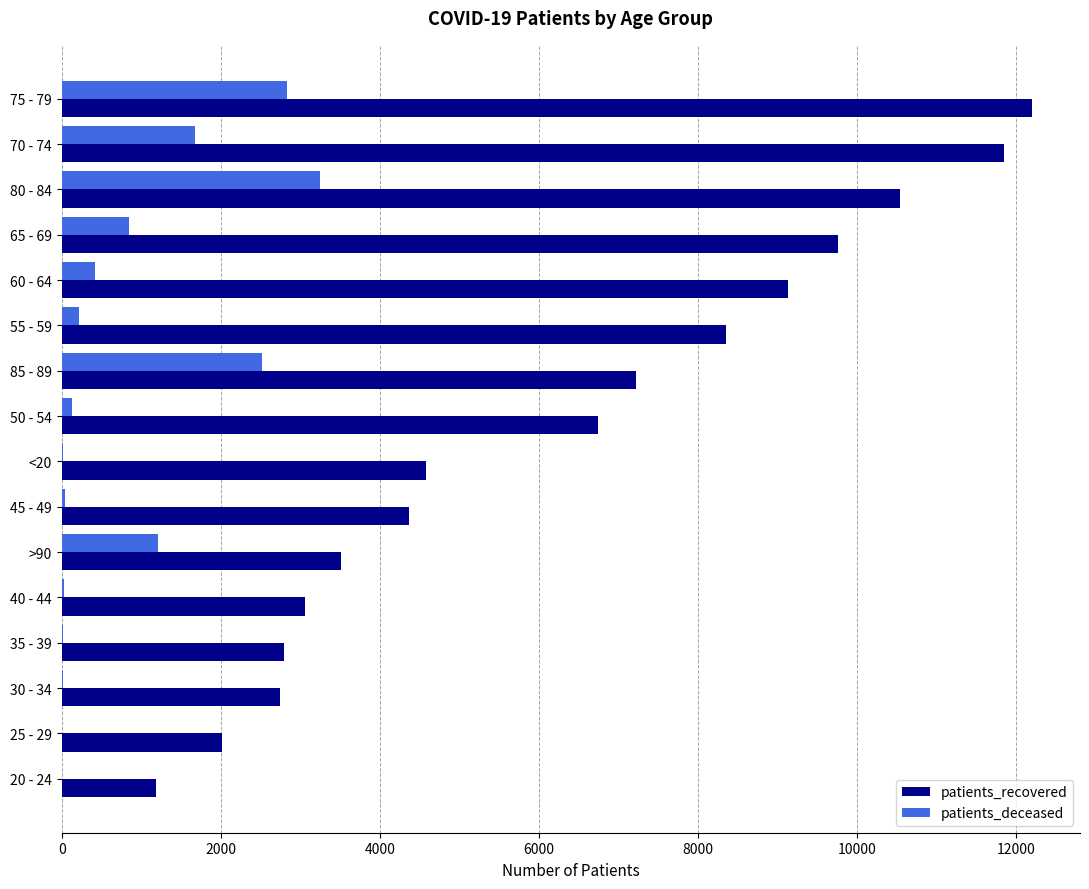

The value of patients_recovered at 80 - 84 is 10540. True or false?

True